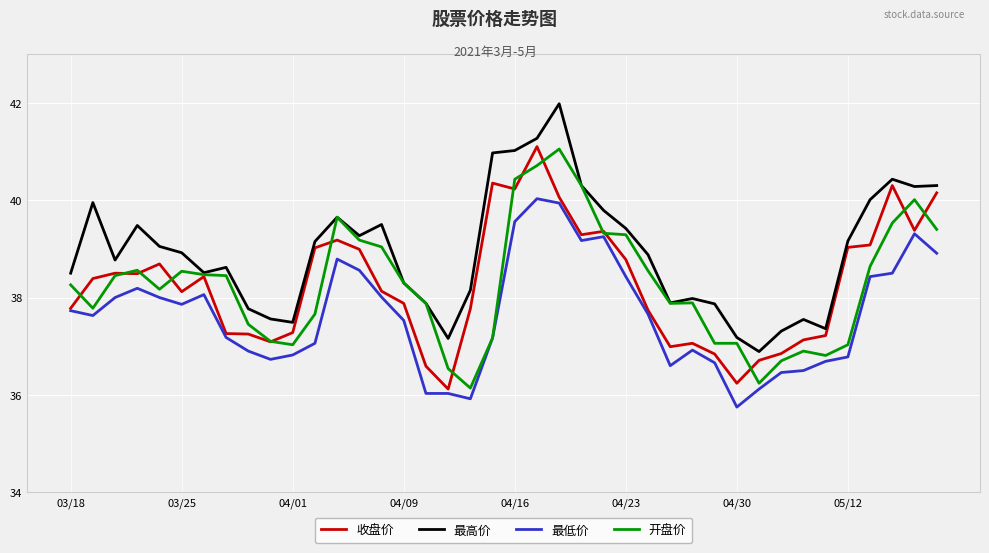

Which series has the largest total across all categories?

最高价